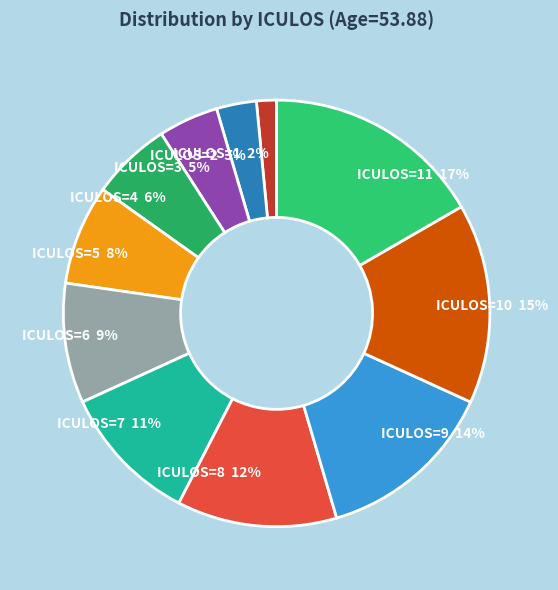

Which slice is the largest?

ICULOS=11